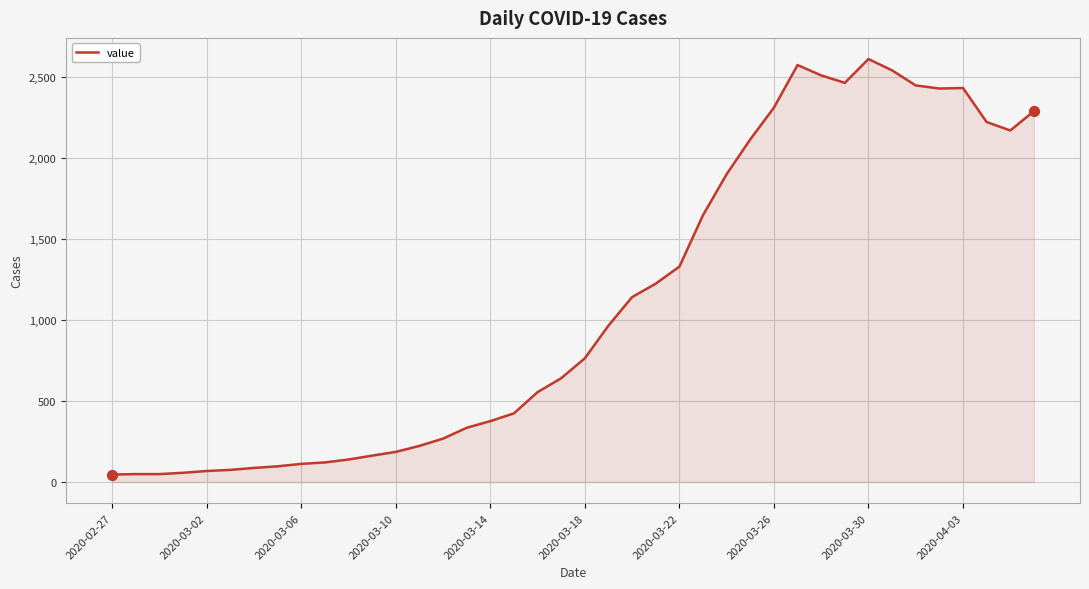

What is the difference between the maximum and minimum values?

2566